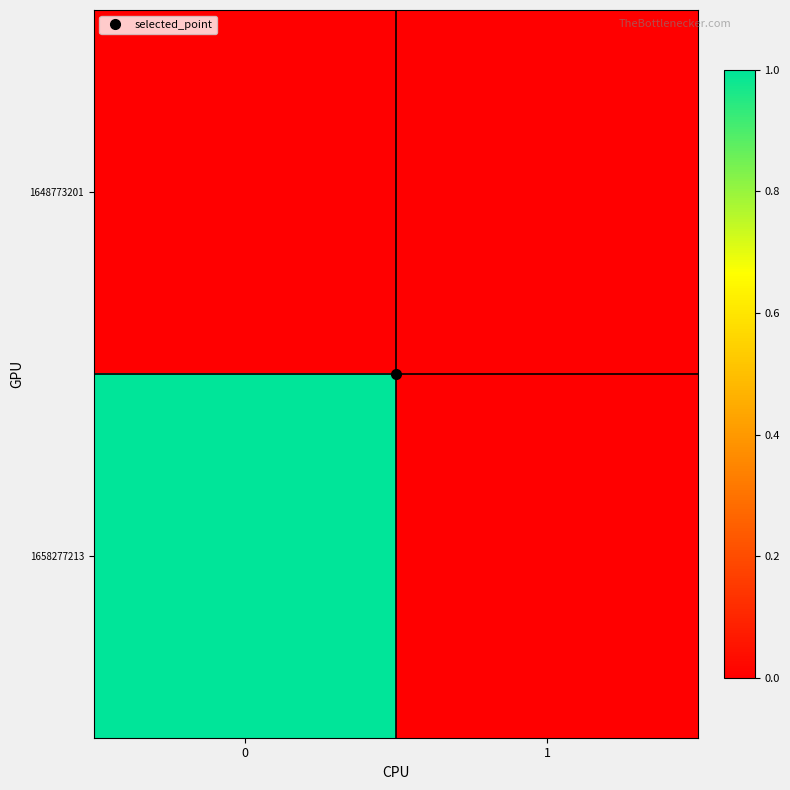

Which series changed the most between 0 and 1?

1658277213